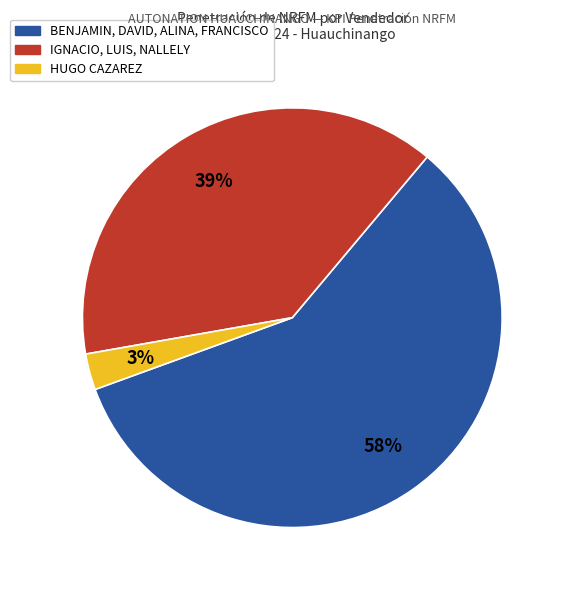

Does any single category account for the majority?

Yes